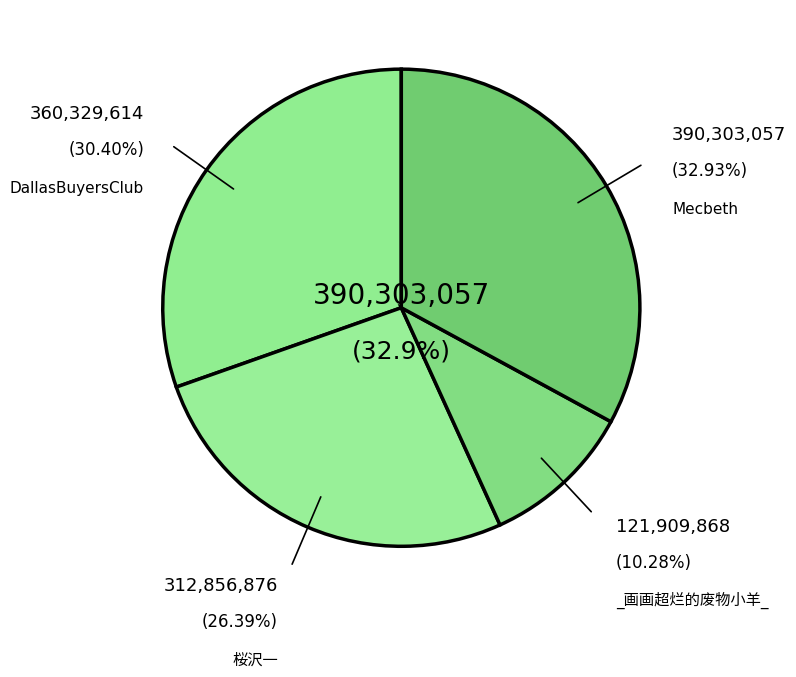

Rank the categories by value from highest to lowest.

Mecbeth, DallasBuyersClub, 桜沢一, _画画超烂的废物小羊_